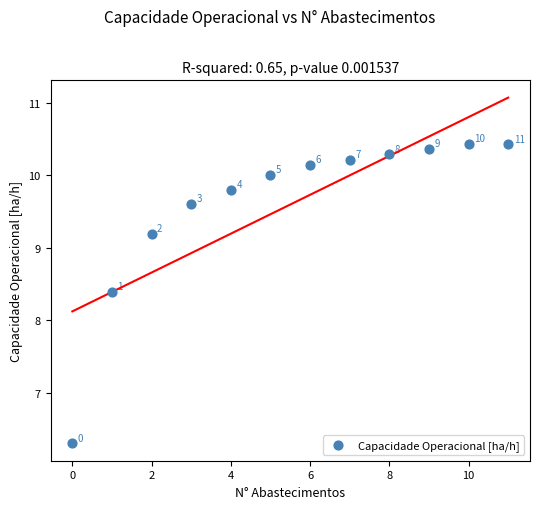

What Y value in the scatter plot is closest to 8?

8.4